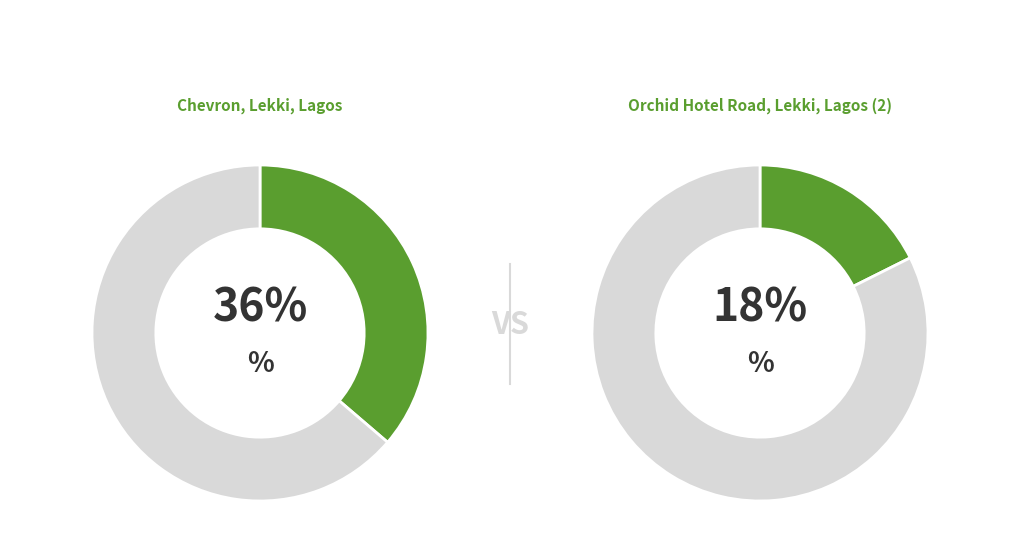

Is there a majority slice in this chart?

No